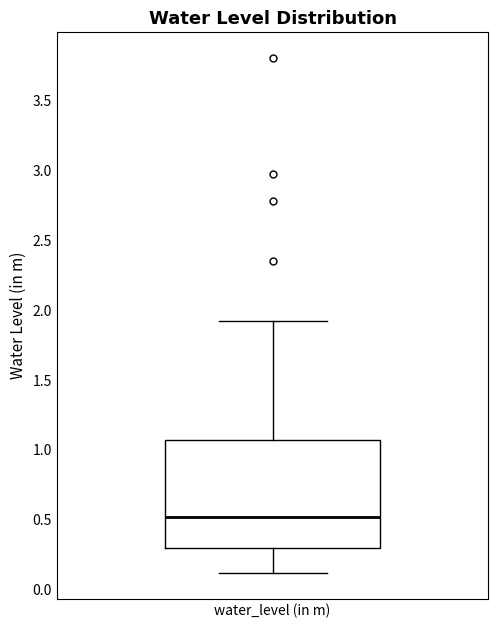

Read this box plot against the y-axis: the position of the median line, the range covered by the box, and the ends of both whiskers. The values are not printed on the chart, so give them approximately, as read against the axis.

median 0.50, box 0.30 to 1.05, whiskers 0.10 to 1.90